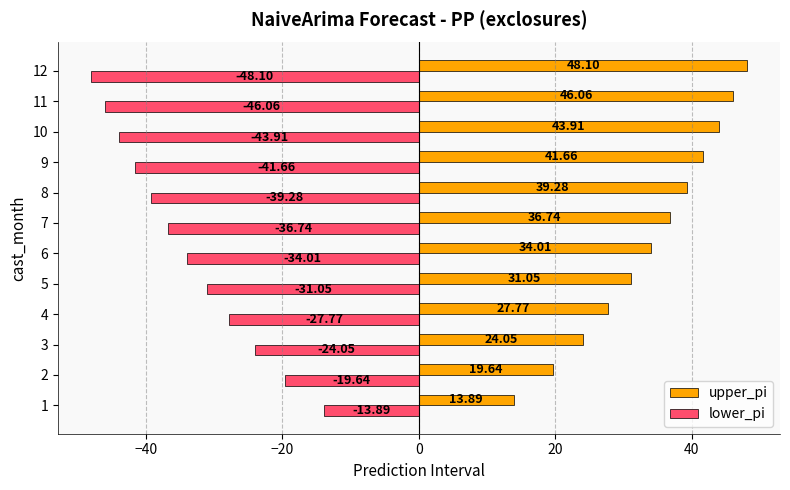

Rank the series by their average value, from highest to lowest.

upper_pi, lower_pi